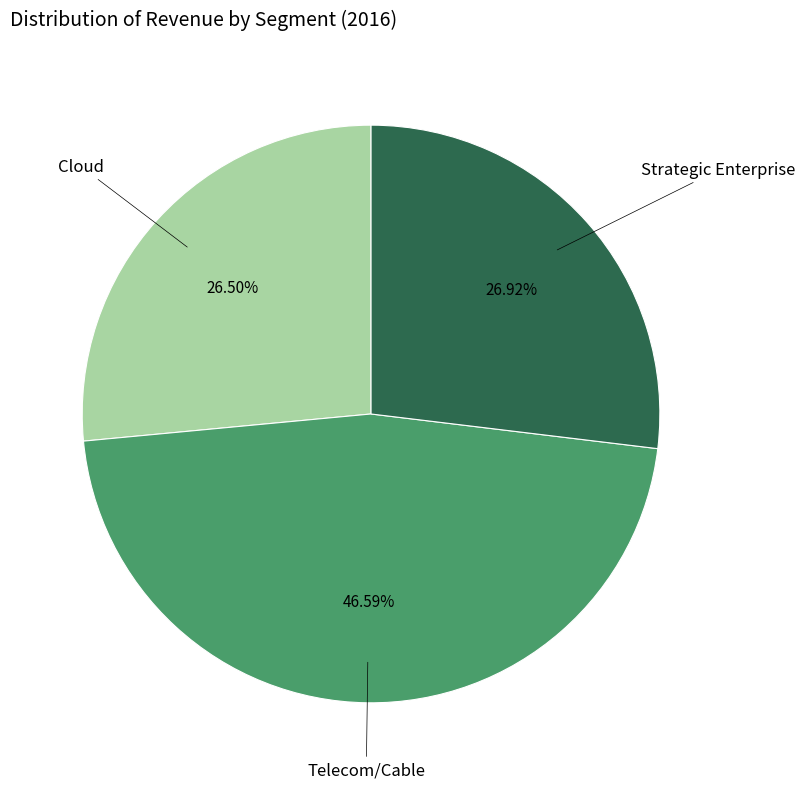

Count the number of slices in the pie.

3